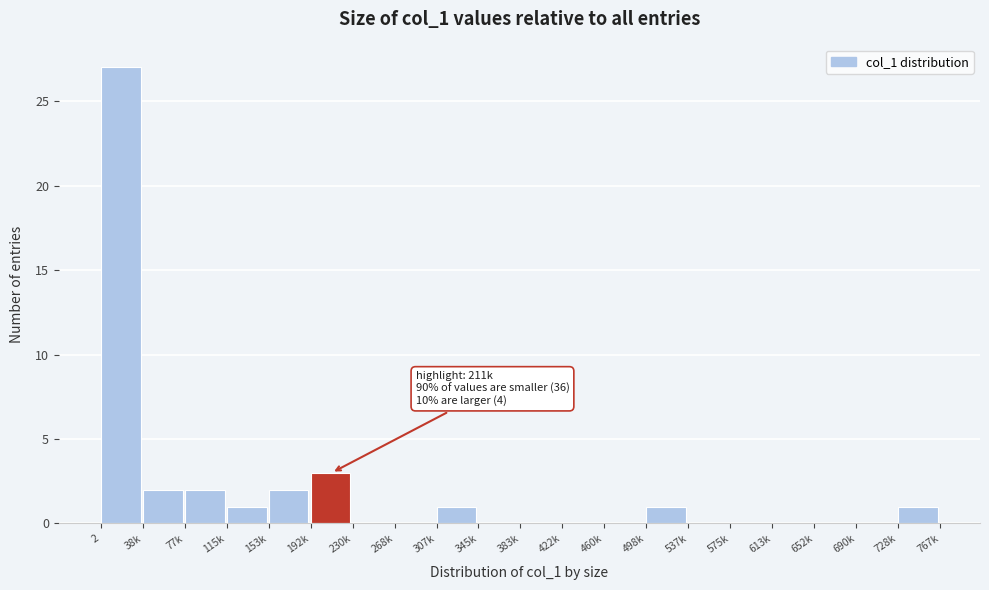

Reading left to right, extract all data points from this chart.

2=27	38k=2	77k=2	115k=1	153k=2	192k=3	230k=0	268k=0	307k=1	345k=0	383k=0	422k=0	460k=0	498k=1	537k=0	575k=0	613k=0	652k=0	690k=0	728k=1